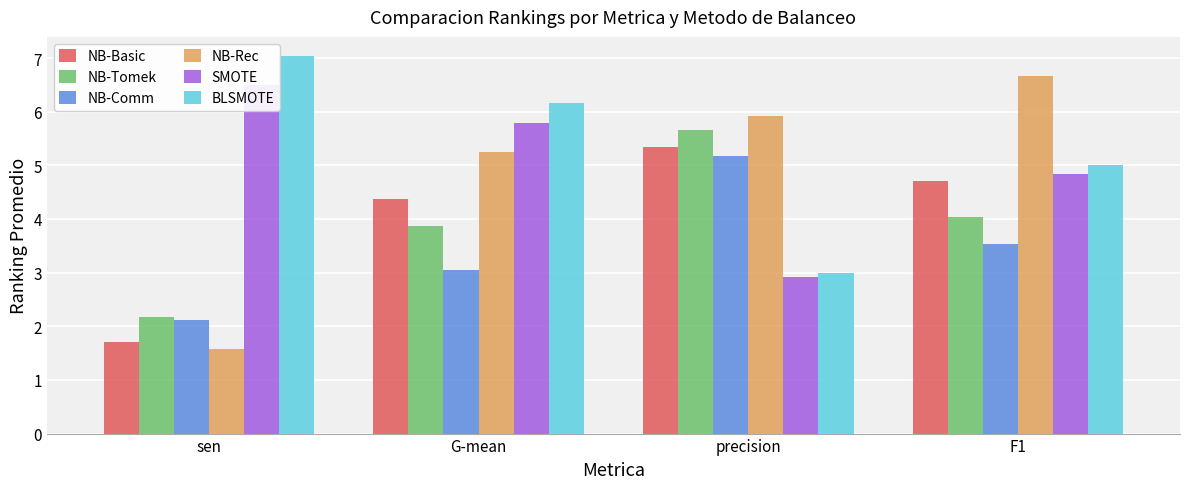

List the labels in order of NB-Comm value, smallest first.

sen, G-mean, F1, precision